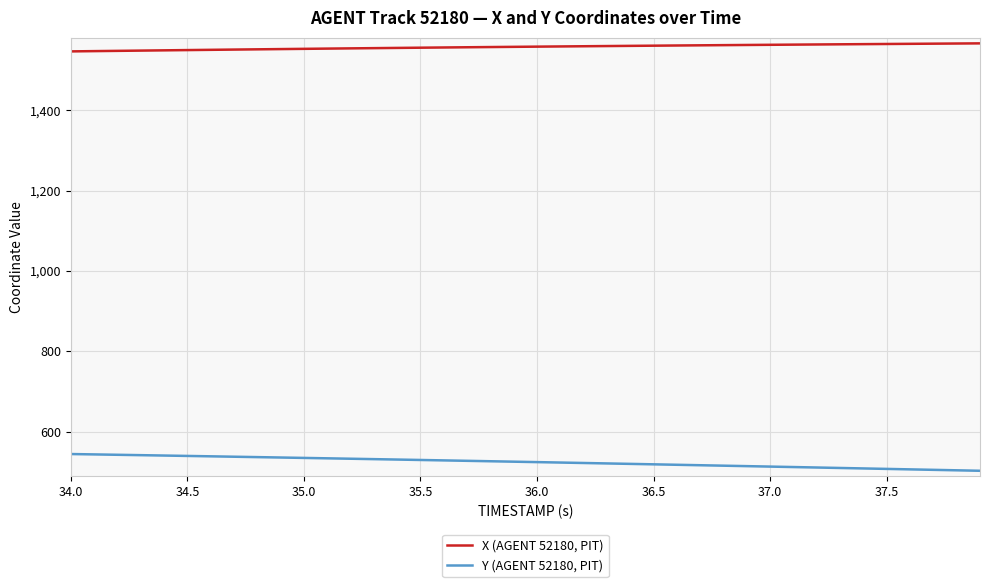

True or false: Y (AGENT 52180, PIT) and X (AGENT 52180, PIT) intersect in this chart.

False